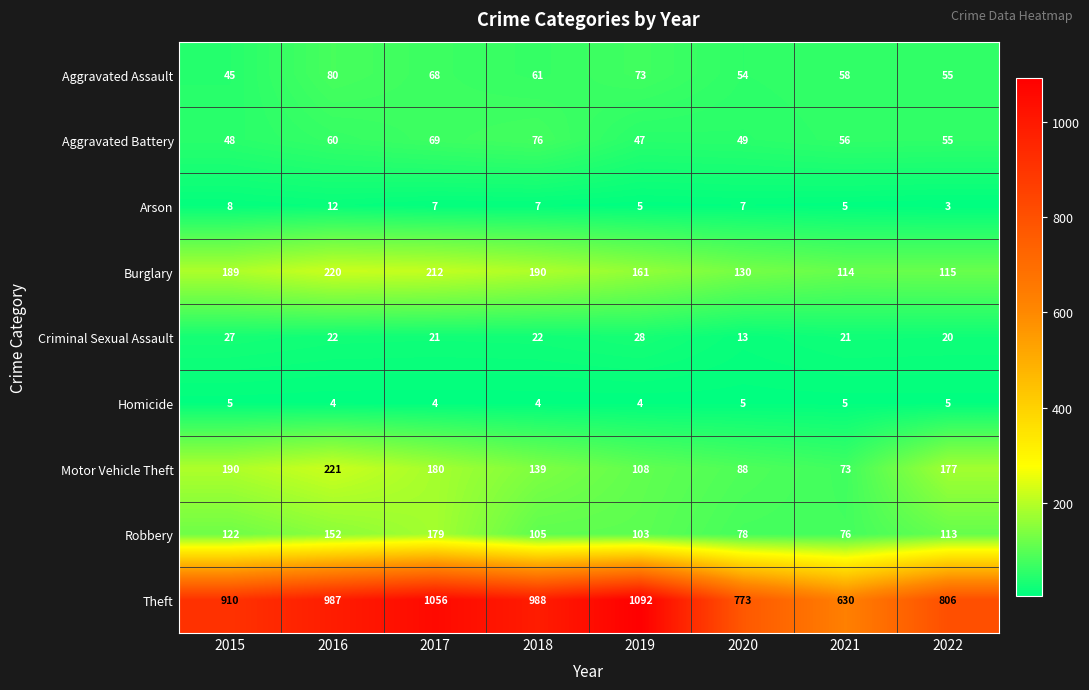

Which category has the lowest value across all series?

2022